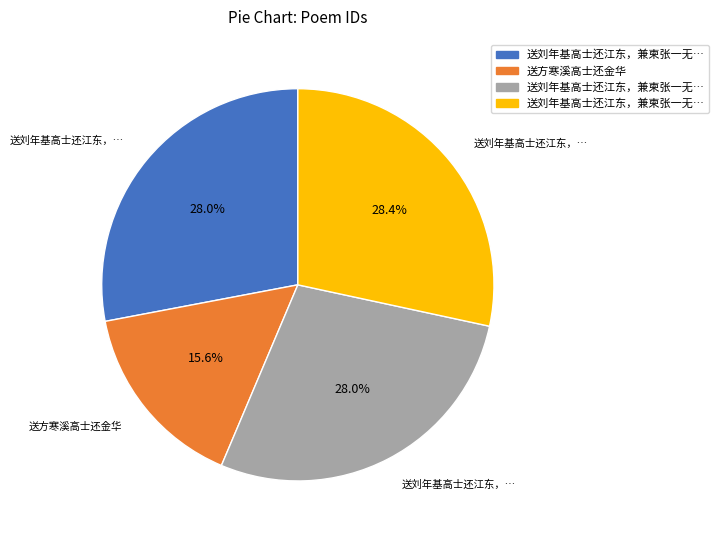

Does any single category account for the majority?

No